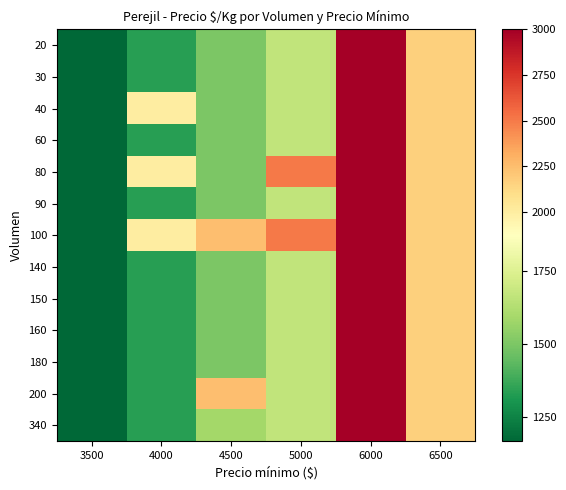

Between 6000 and 6500, which series saw the biggest shift?

20